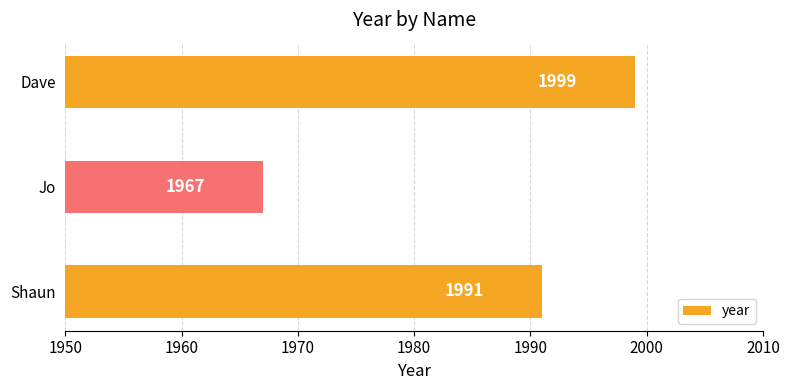

List the labels in order of value, smallest first.

Jo, Shaun, Dave